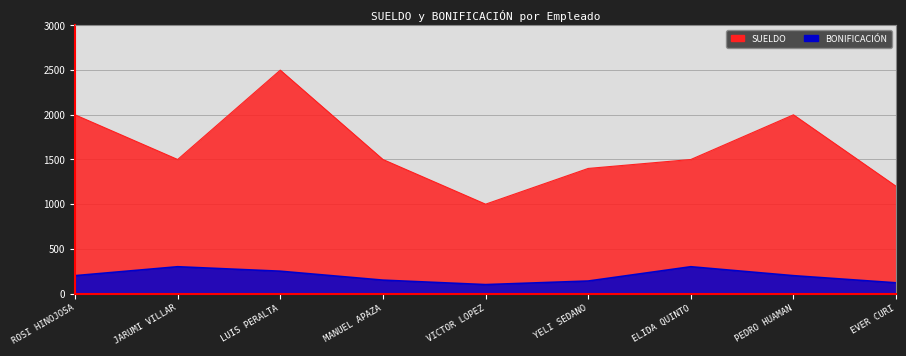

At which category does the chart reach its peak across all series?

LUIS PERALTA